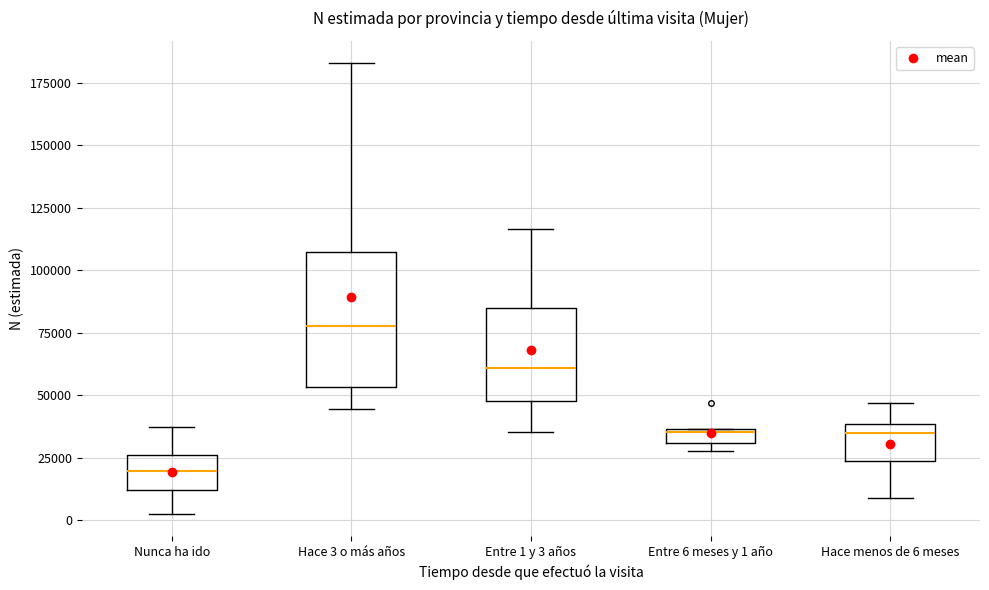

Where does the lower whisker of the box for Nunca ha ido end on the y-axis? The values are not printed on the chart, so give them approximately, as read against the axis.

5000